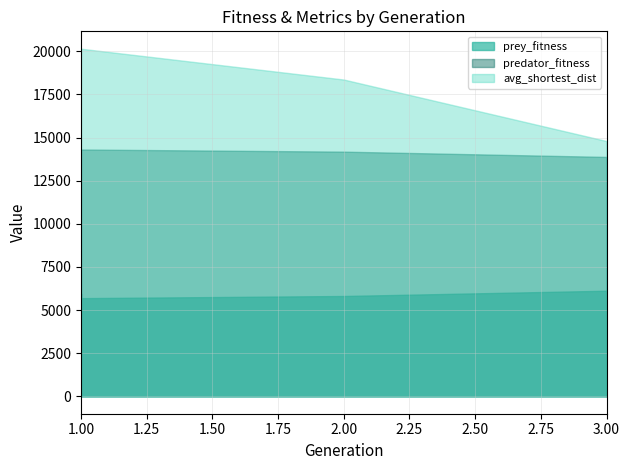

True or false: prey_fitness has more than 0 interior local peaks.

False